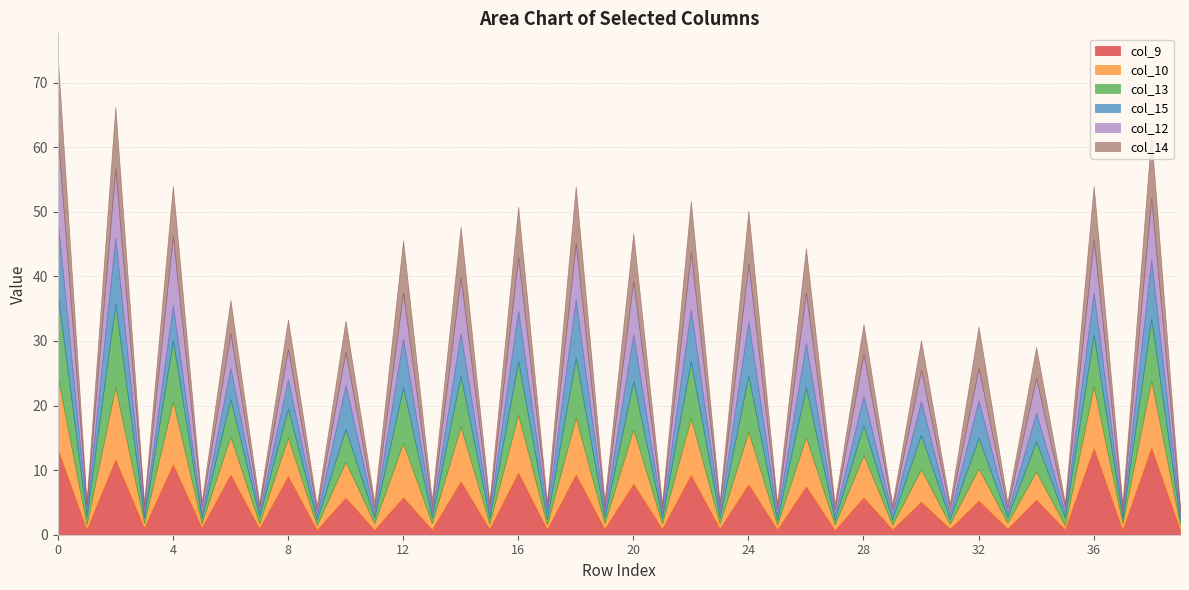

Which series has the widest spread of values?

col_9